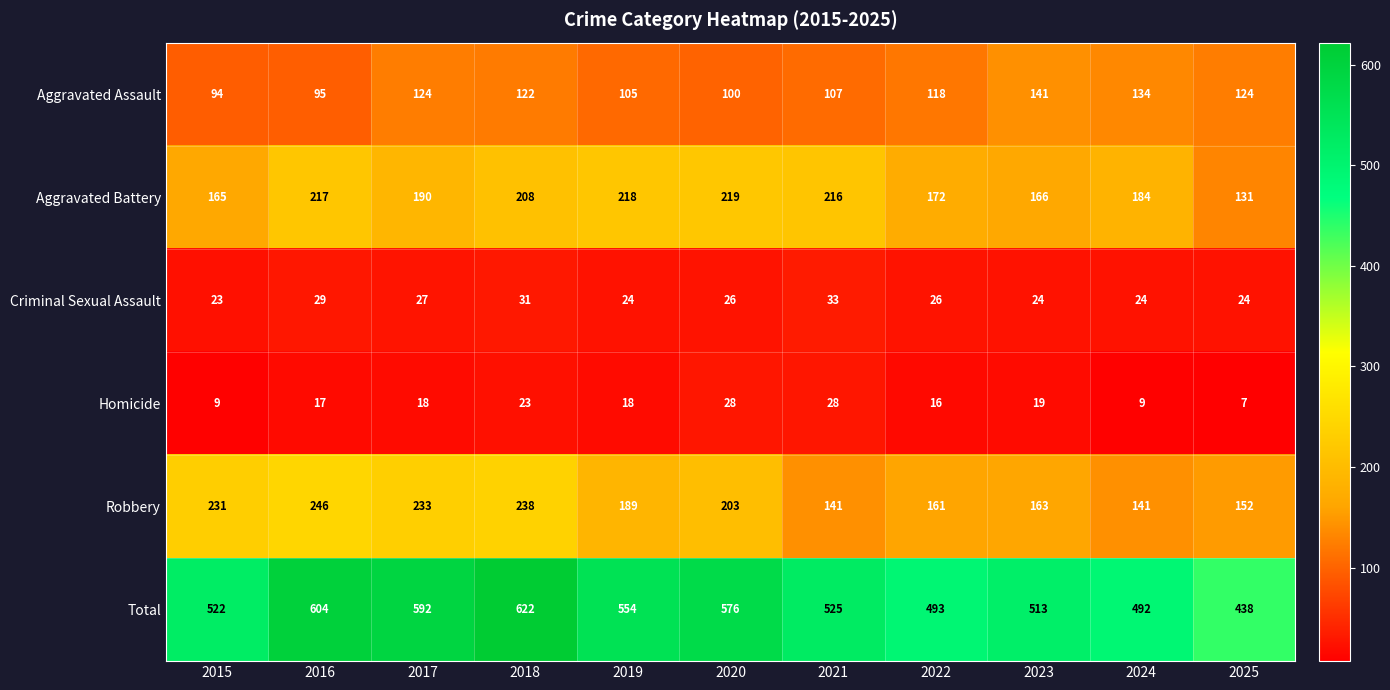

How many data points does each series have?

11